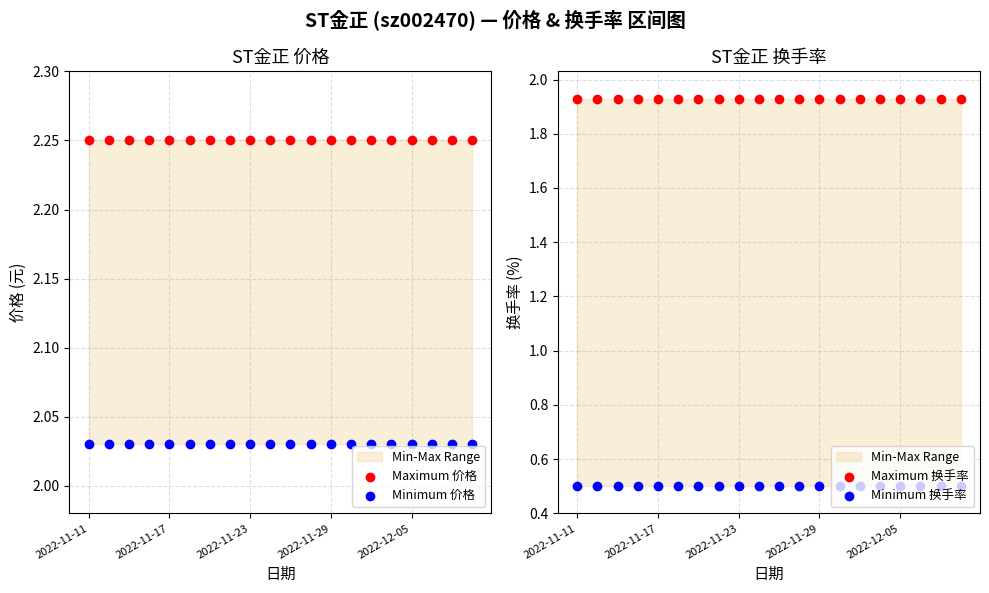

What is the total value across all series at 11?

6.7